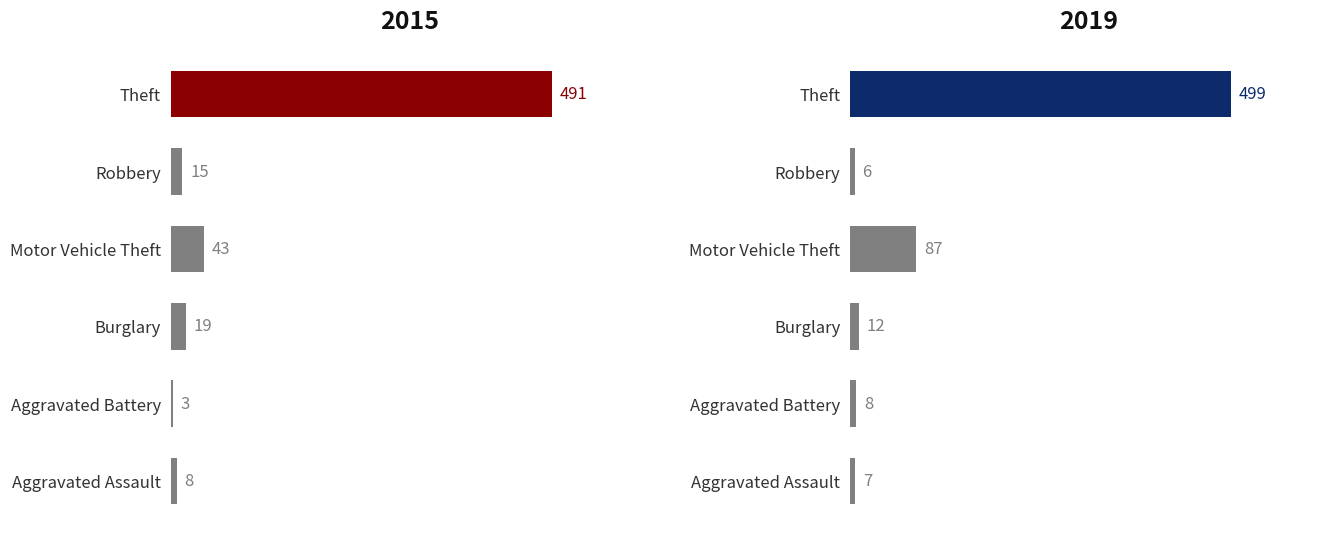

How many bars are there in total?

12